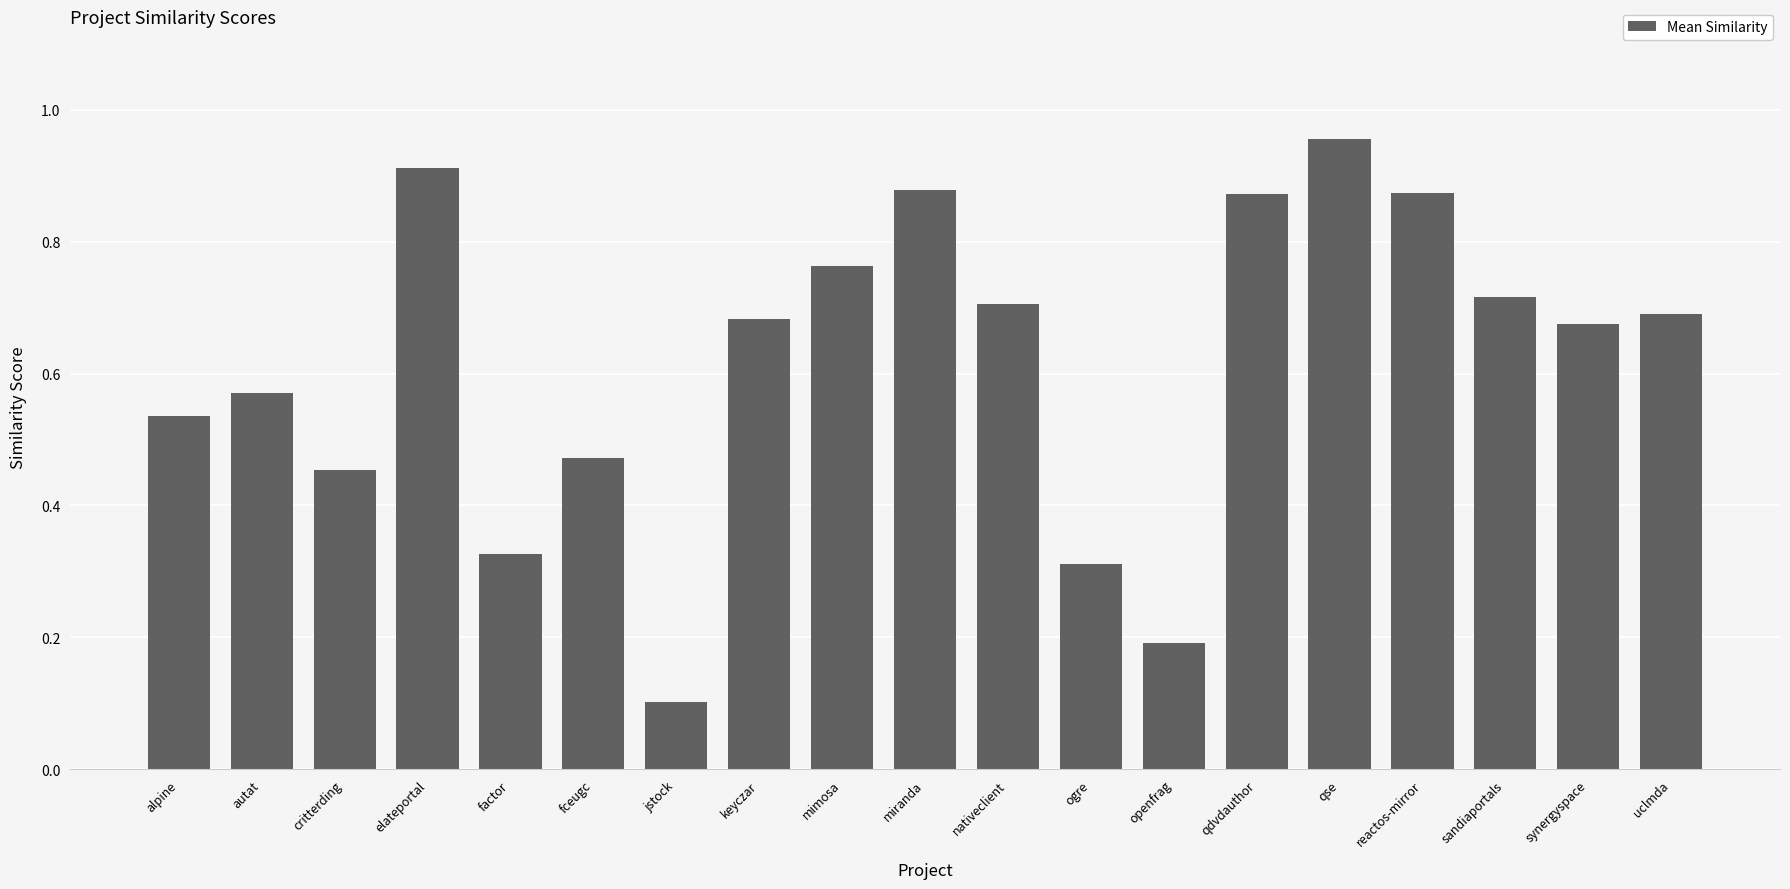

At which label is the value closest to 0?

jstock